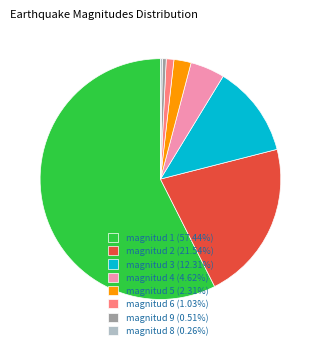

Do magnitud 5 (2.31%) and magnitud 3 (12.31%) together represent more than half of the pie?

No